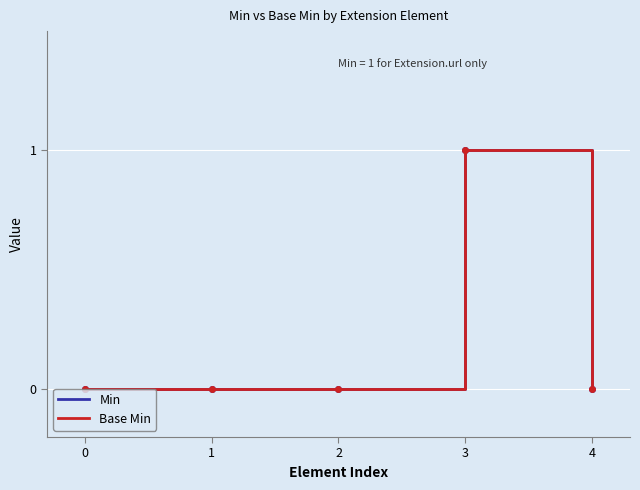

What is the highest value of the Base Min series?

1